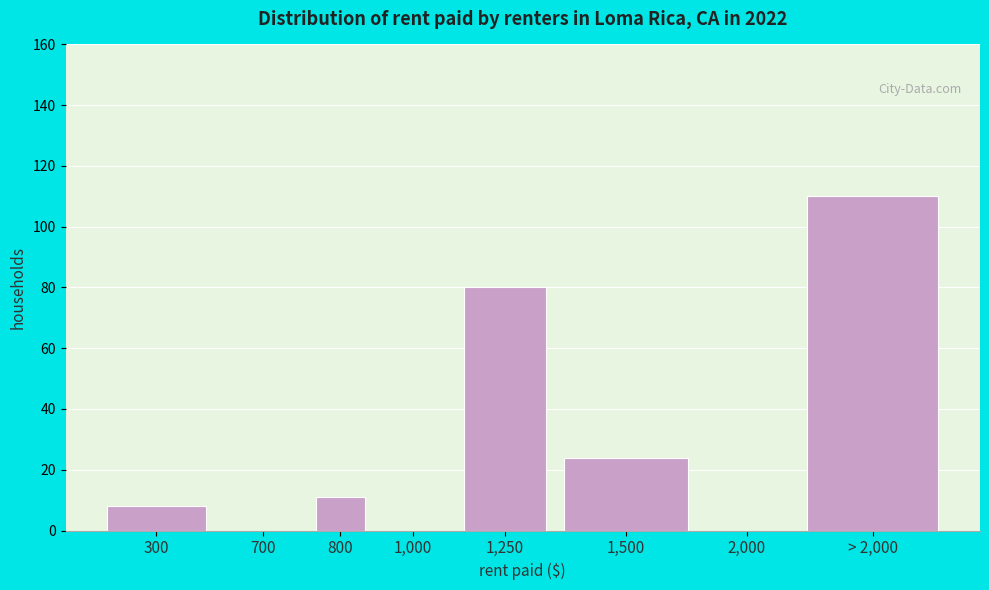

Reading left to right, what are all the values shown in this chart?

300=8	700=0	800=11	1,000=0	1,250=80	1,500=24	2,000=0	> 2,000=110